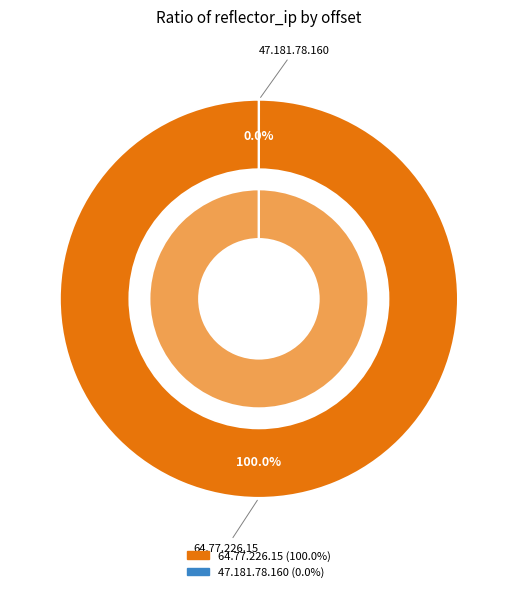

Which has a higher value, 47.181.78.160 or 64.77.226.15?

64.77.226.15